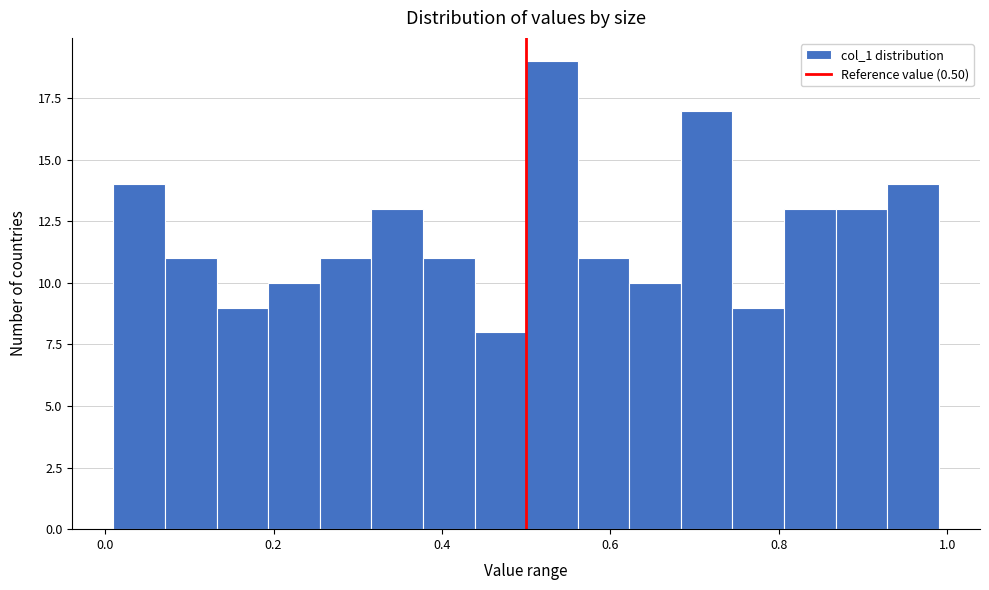

Read against the x-axis, roughly where is the centre of the tallest bar?

0.54